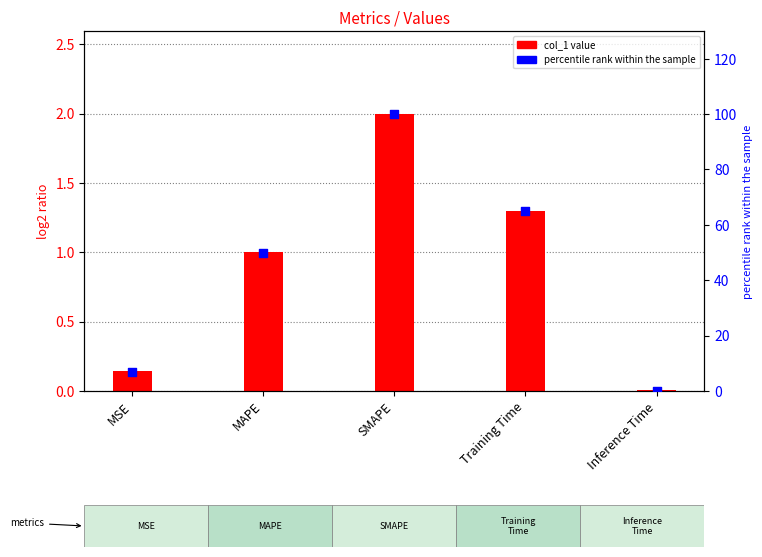

Which series reaches the minimum Y coordinate?

percentile rank